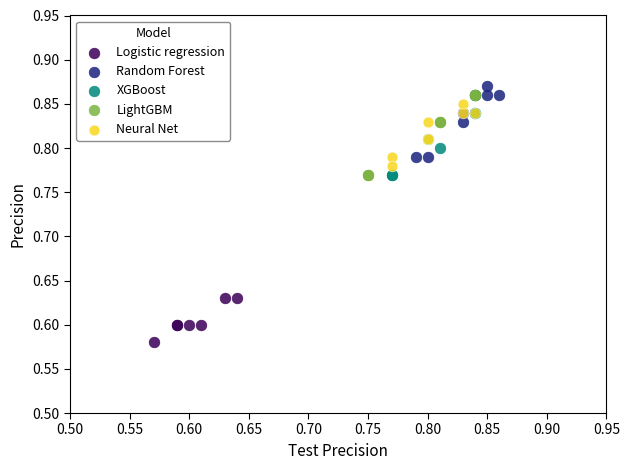

Which series contains the lowest Y value?

Logistic regression